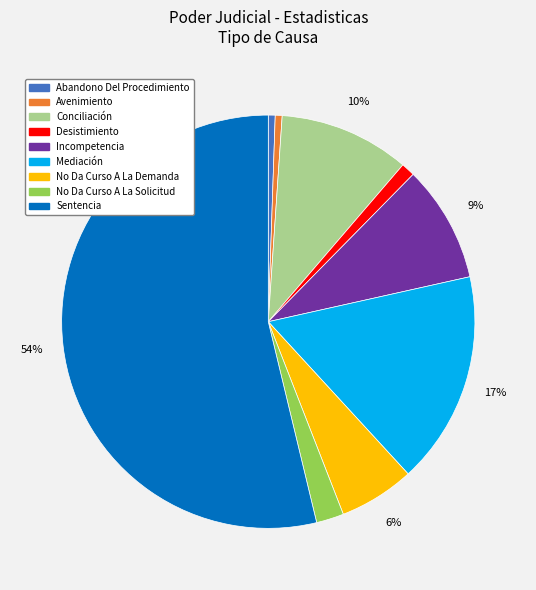

Which category accounts for the majority?

Sentencia